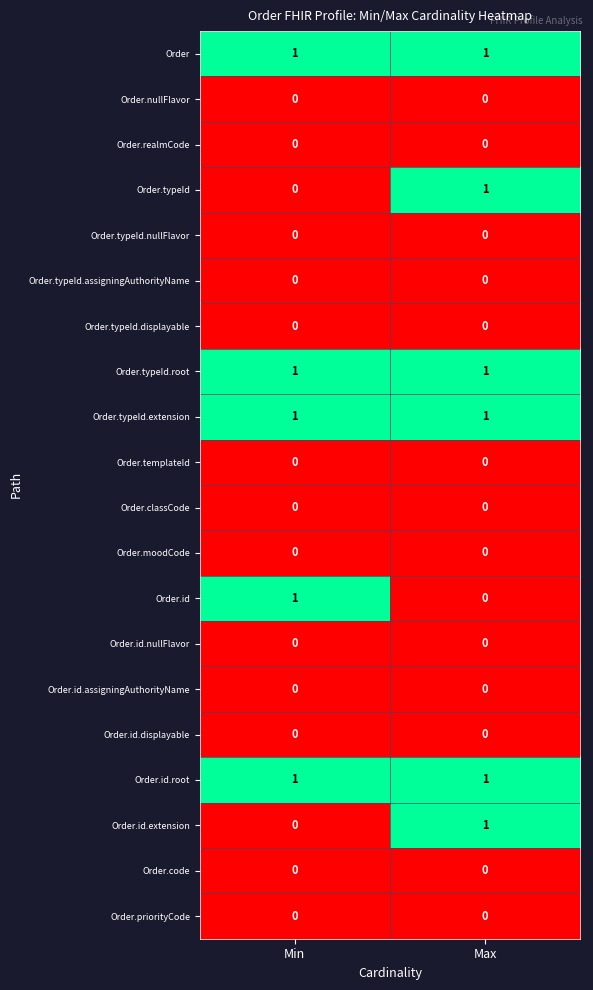

What is the total value across all series at Max?

6